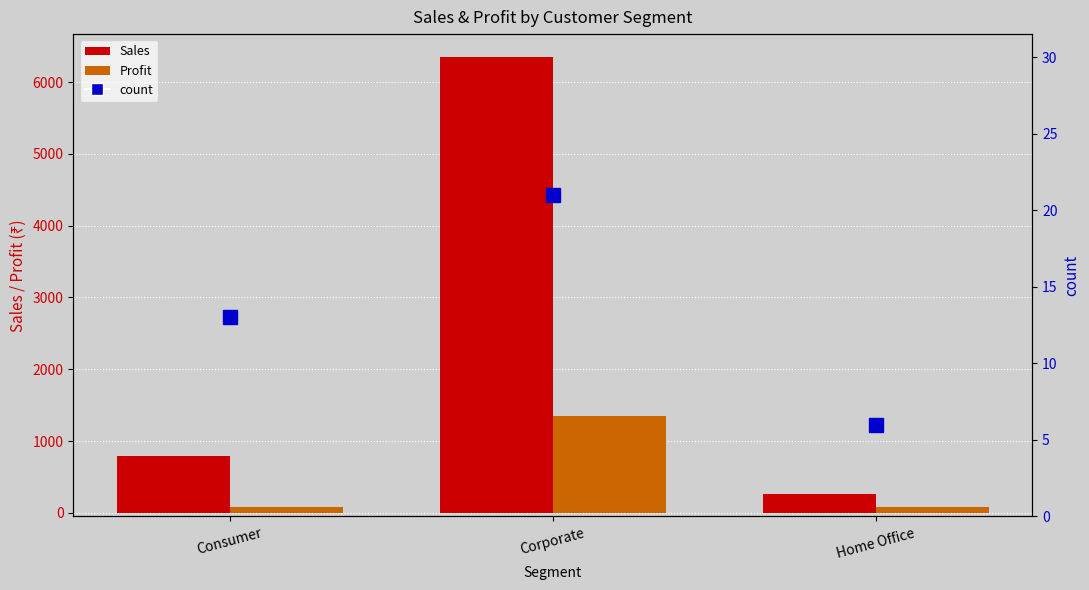

True or false: Profit has a value of 1347.7 at Corporate.

True